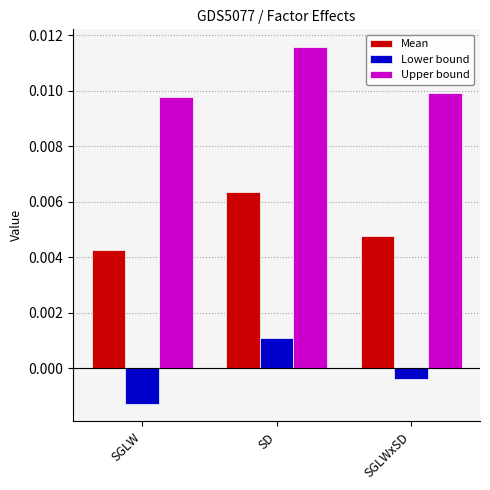

Rank the categories by Lower bound value from highest to lowest.

SD, SGLWxSD, SGLW